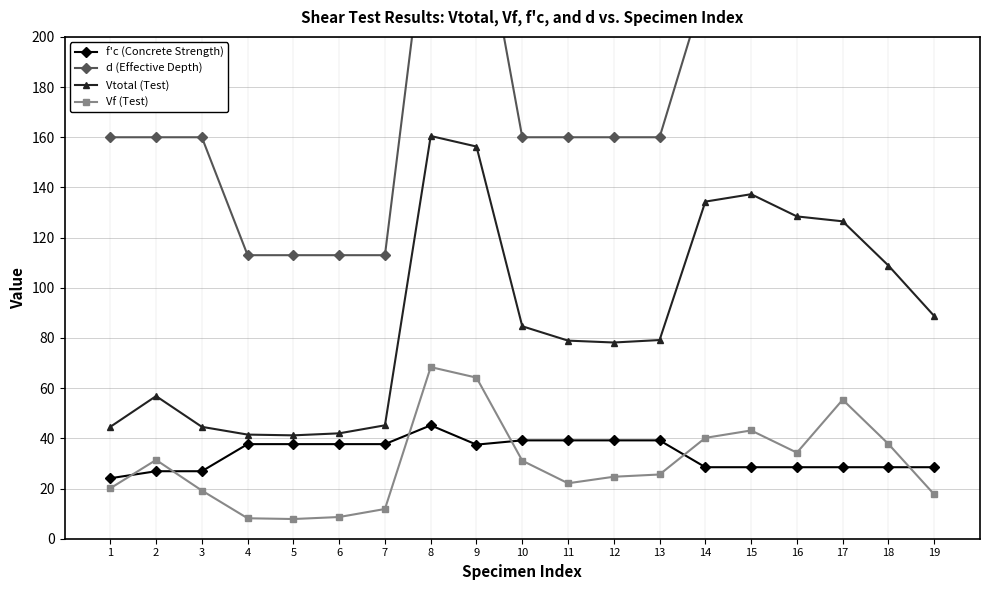

True or false: Vtotal (Test) and Vf (Test) intersect in this chart.

False